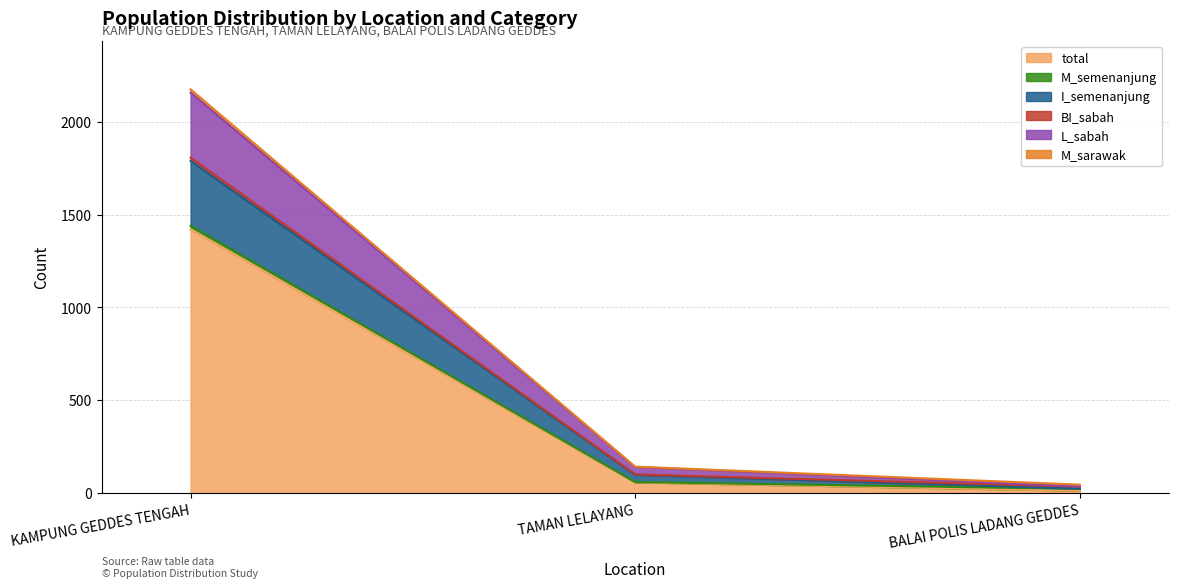

Does the chart have visible grid lines?

Yes